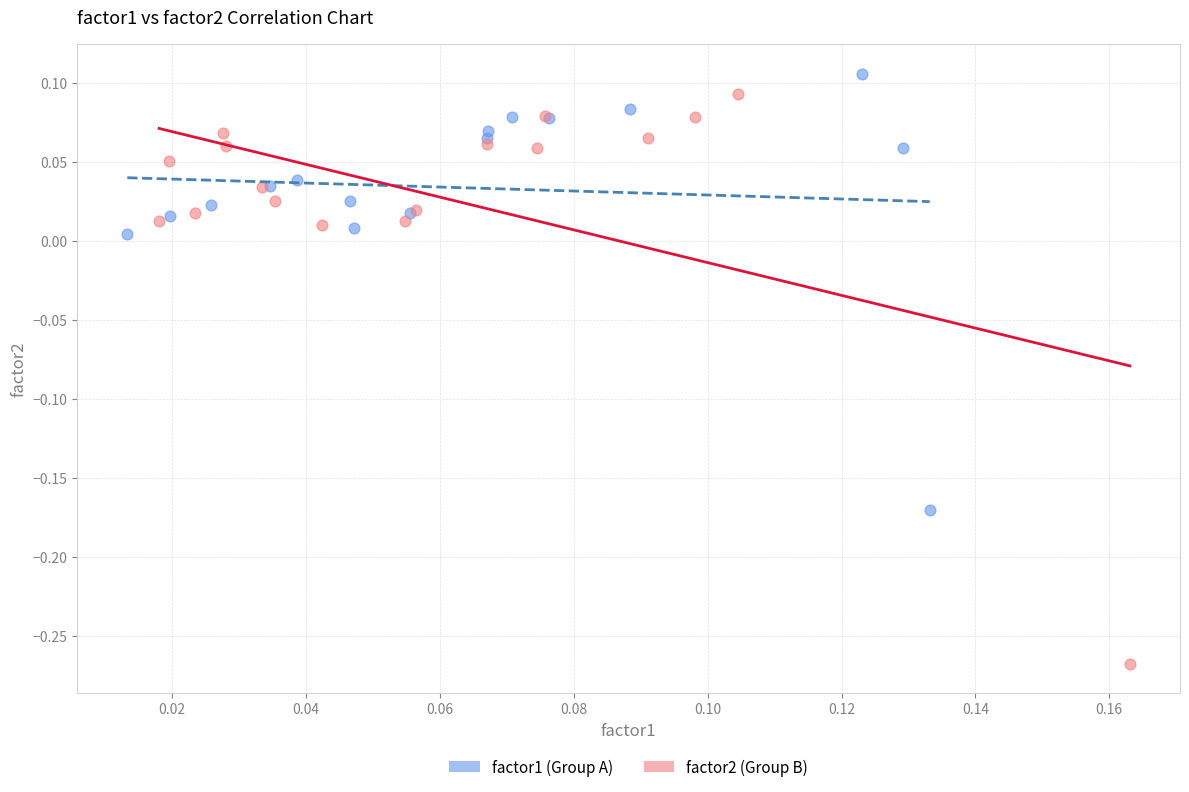

What are all the series names shown in the legend?

factor1 (Group A), factor2 (Group B)